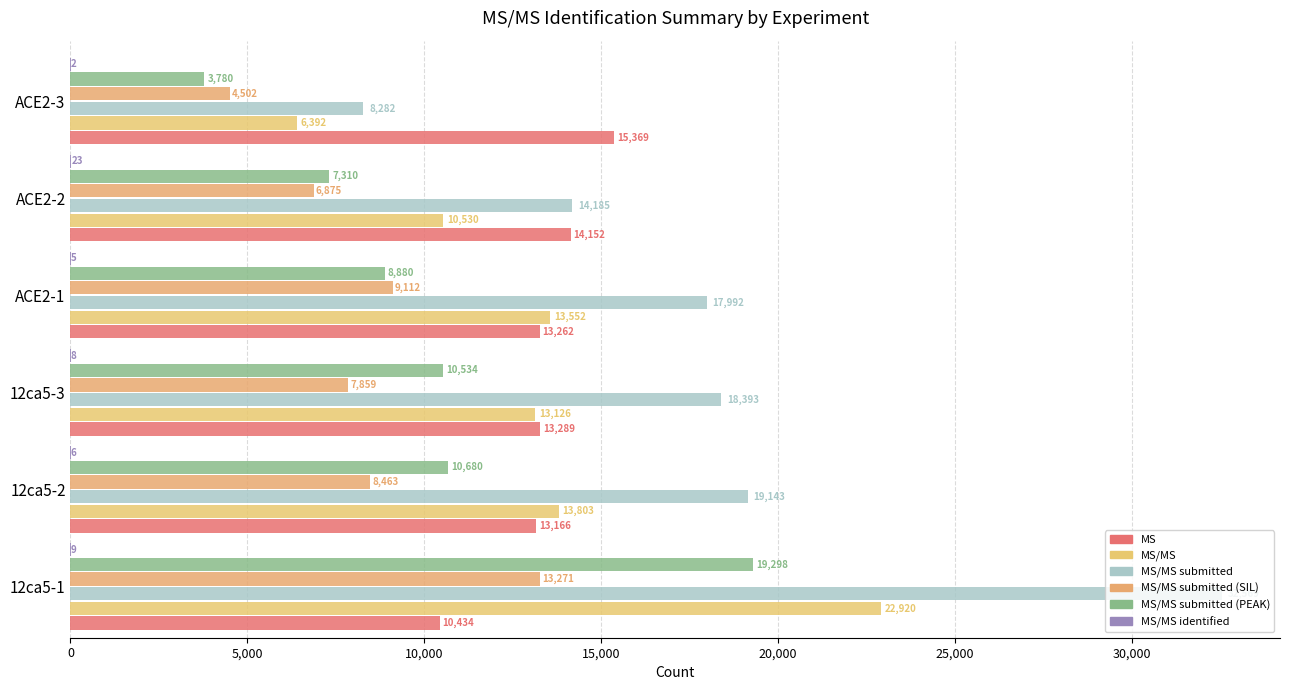

What is the sum of all MS/MS submitted (PEAK) values?

60482